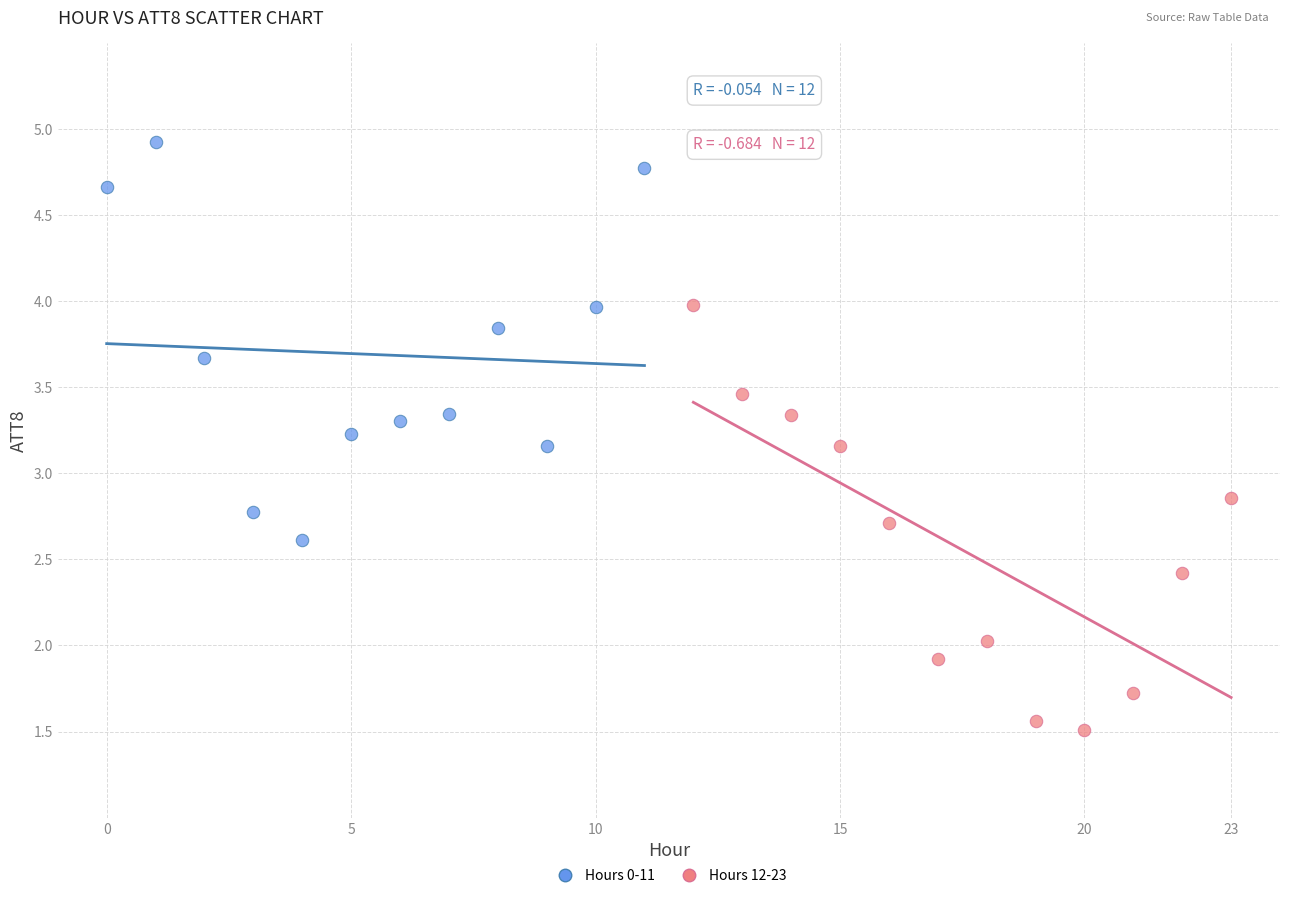

Which series contains the highest Y value?

Hours 0-11